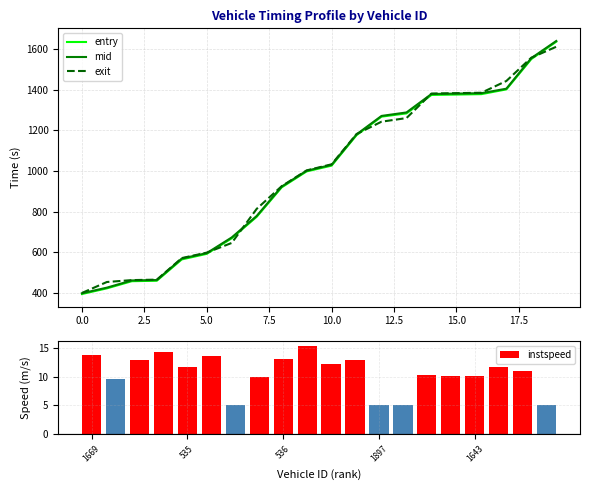

The value of instspeed at 536 is 13.2. True or false?

True